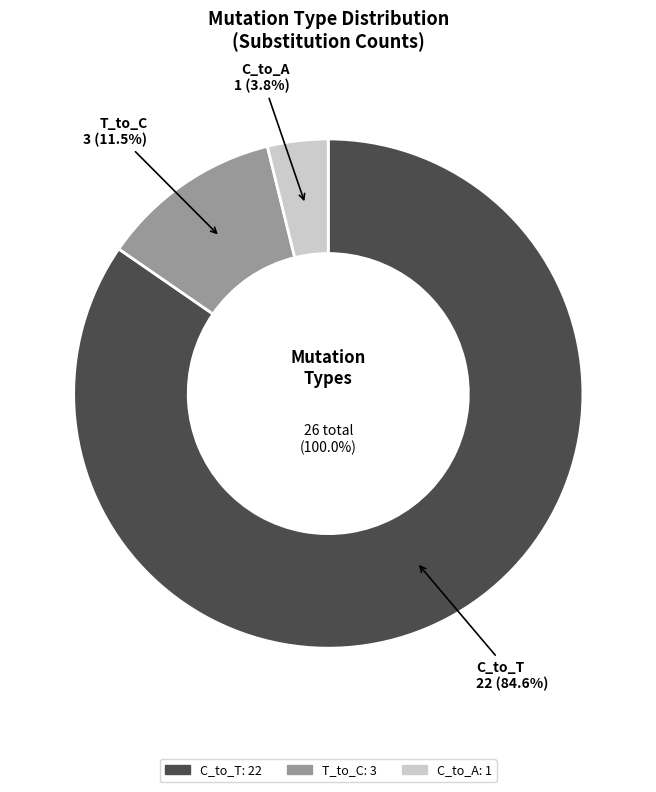

The C_to_T slice represents 75% of the pie. True or false?

False